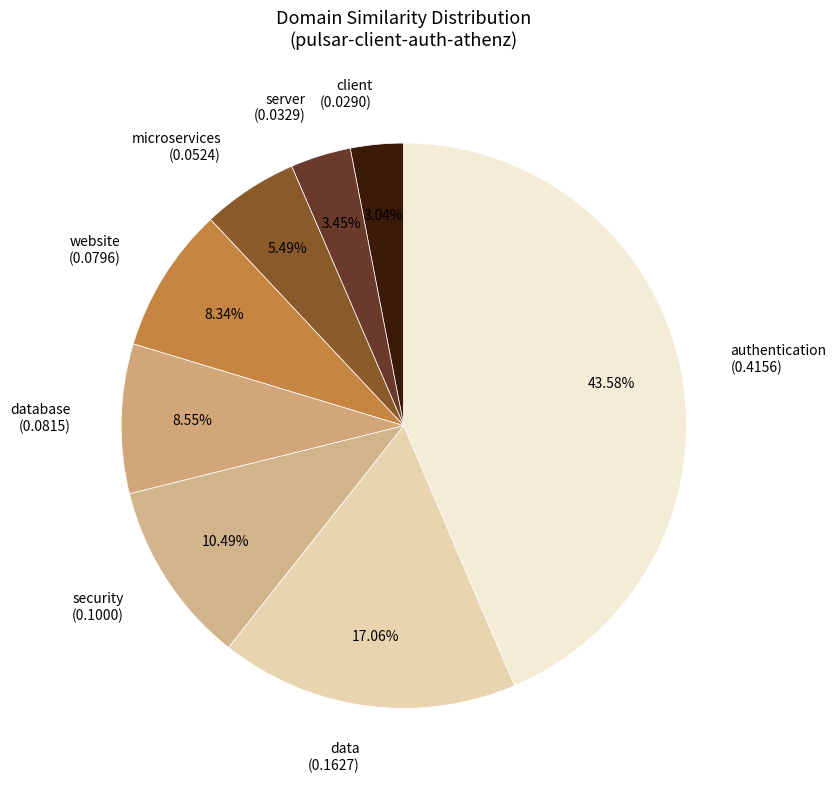

Is the sum of security (0.1000) and authentication (0.4156) greater than half?

Yes